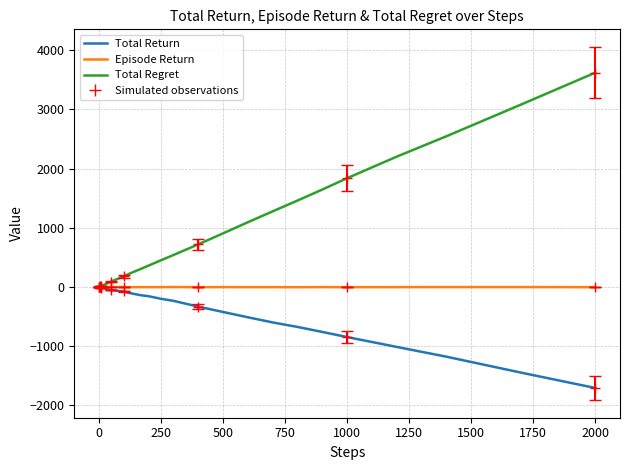

What is the value of the Total Regret point at the 38th from the left?

2546.0